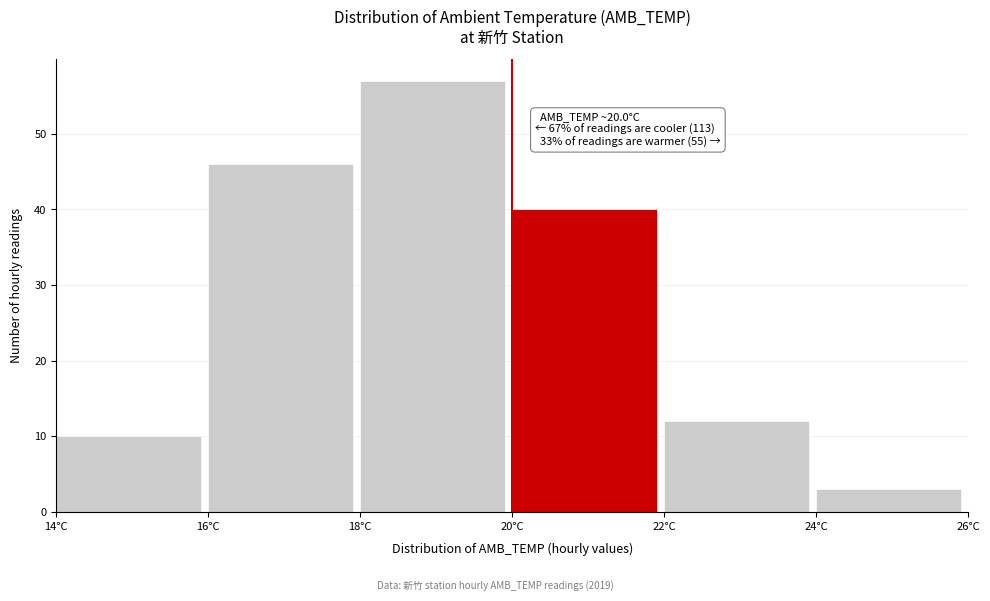

Which range on the x-axis has the tallest bar?

18 to 20